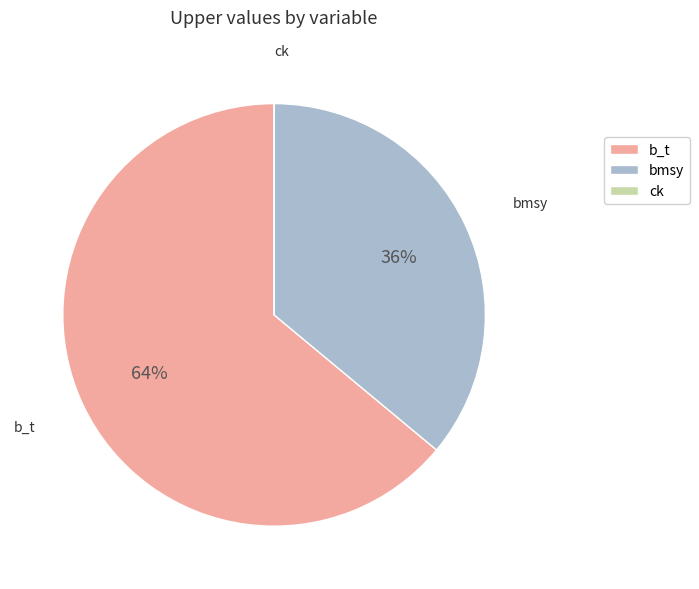

Which category has the biggest portion of the pie?

b_t